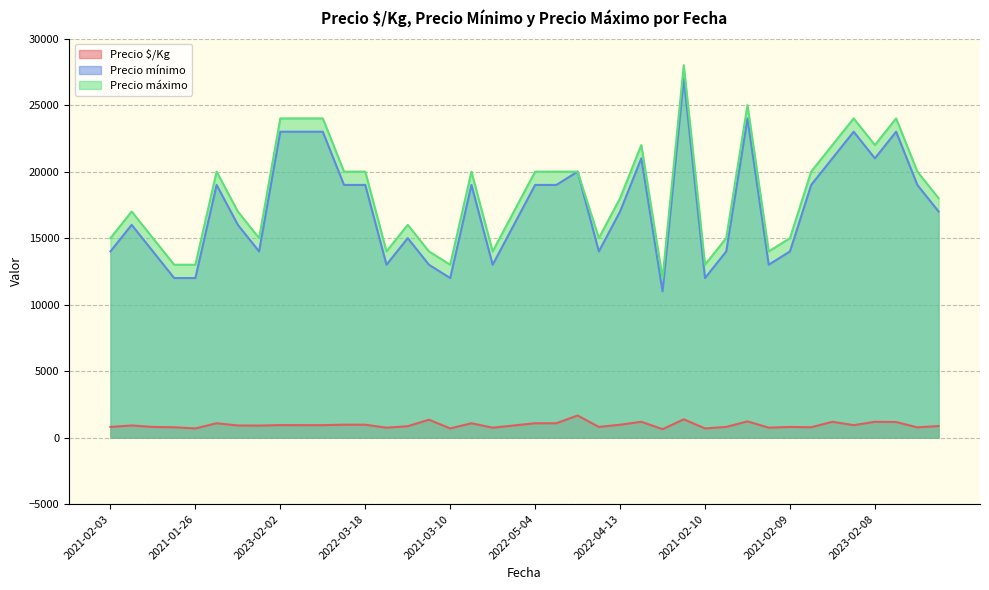

Reading left to right, extract all data points from this chart.

Precio $/Kg: 806	917	806	781	694	1083	917	906	944	940	940	975	975	750	861	1350	694	1083	750	917	1083	1083	1667	806	972	1194	639	1378	694	806	1225	750	806	782	1194	940	1194	1175	774	875
Precio mínimo: 14000	16000	14000	12000	12000	19000	16000	14000	23000	23000	23000	19000	19000	13000	15000	13000	12000	19000	13000	16000	19000	19000	20000	14000	17000	21000	11000	27000	12000	14000	24000	13000	14000	19000	21000	23000	21000	23000	19000	17000
Precio máximo: 15000	17000	15000	13000	13000	20000	17000	15000	24000	24000	24000	20000	20000	14000	16000	14000	13000	20000	14000	17000	20000	20000	20000	15000	18000	22000	12000	28000	13000	15000	25000	14000	15000	20000	22000	24000	22000	24000	20000	18000